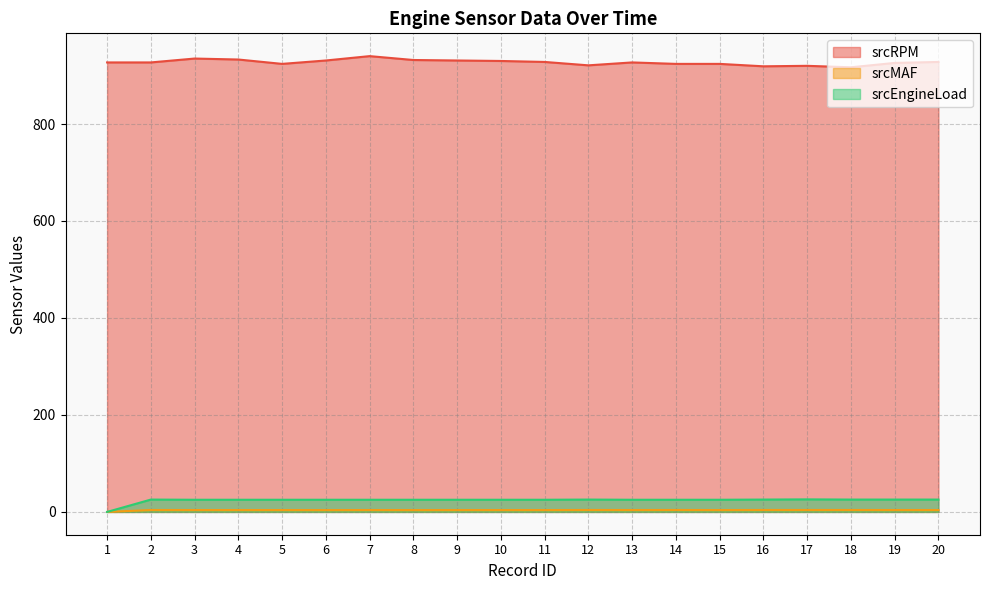

In srcEngineLoad, how many points are higher than both neighbors (excluding endpoints)?

3